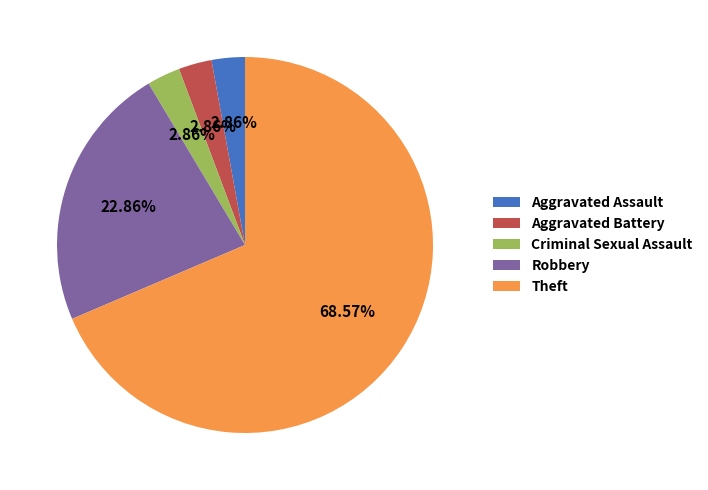

Between Theft and Criminal Sexual Assault, which is larger?

Theft